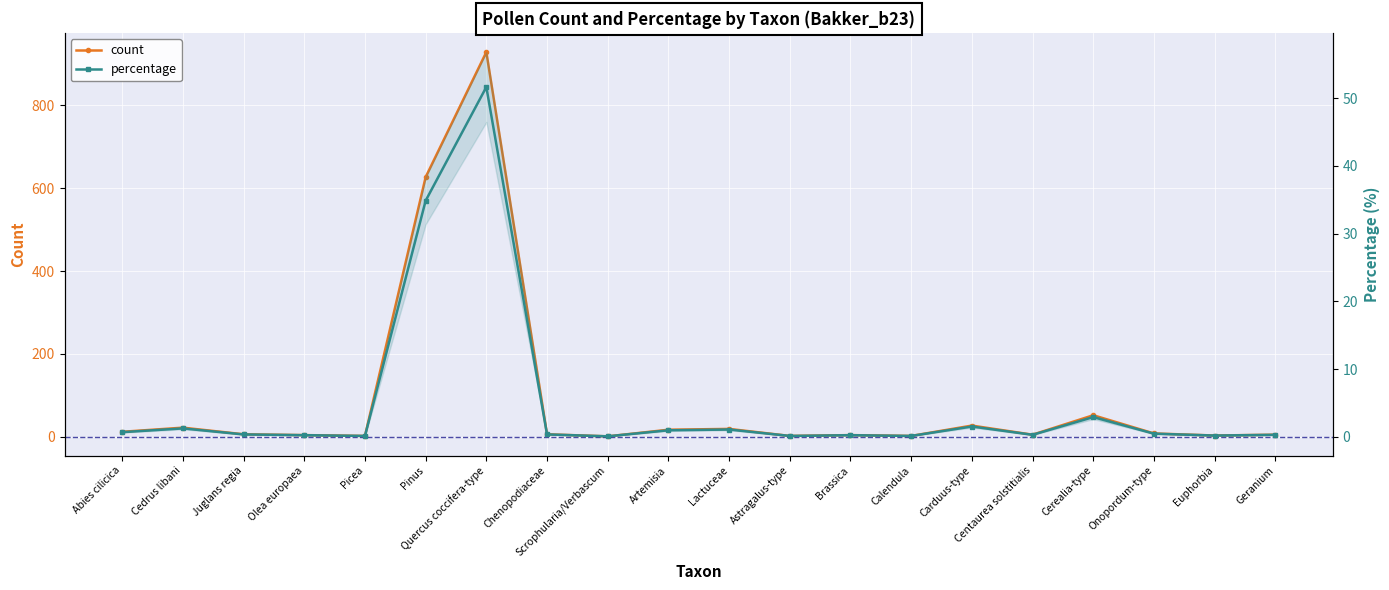

What is the difference between the highest and lowest values at Quercus coccifera-type?

877.3